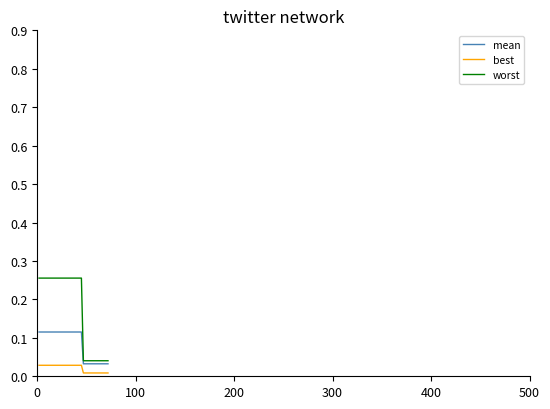

Which series has the largest range (max minus min)?

worst